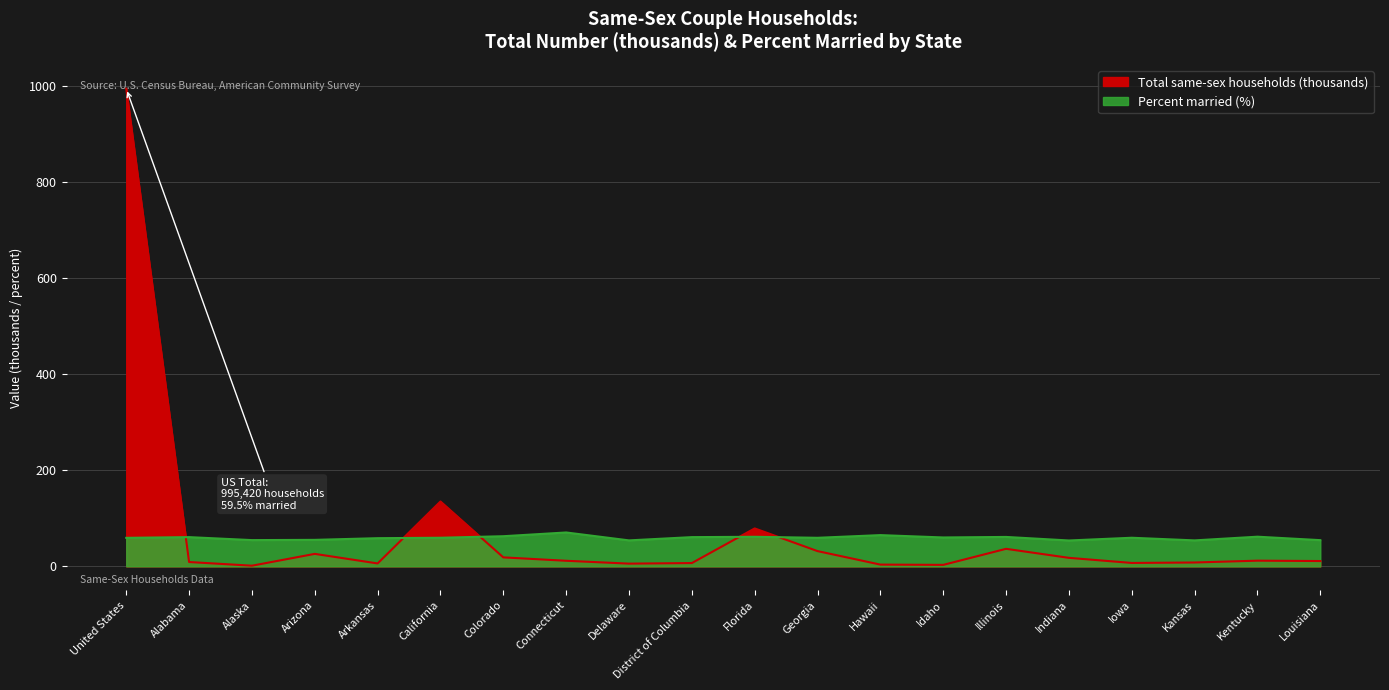

True or false: Total same-sex households (Number) has a value of 18.8 at Colorado.

True